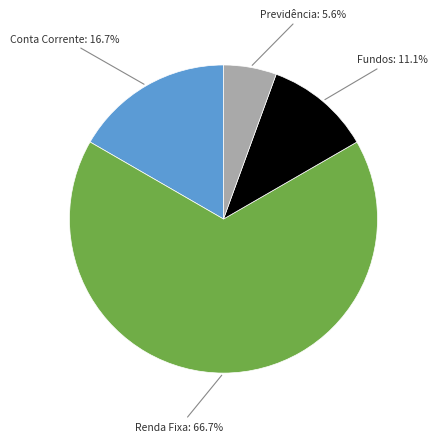

Does any single category account for the majority?

Yes